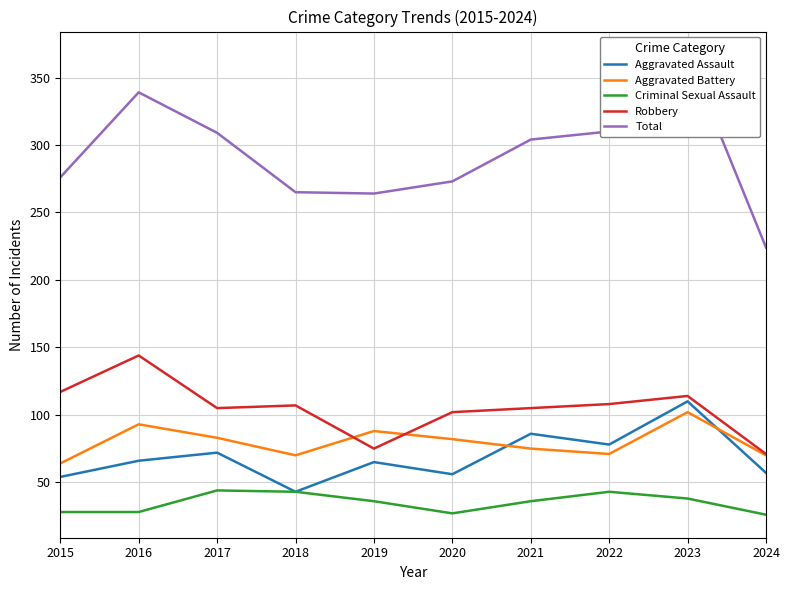

True or false: Total and Criminal Sexual Assault cross at least once.

False